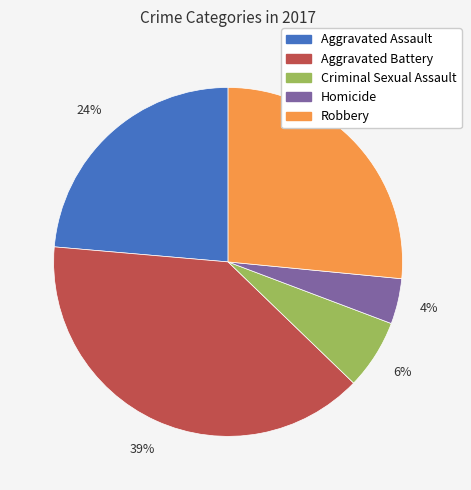

Combined, do Aggravated Battery and Homicide account for over 50%?

No